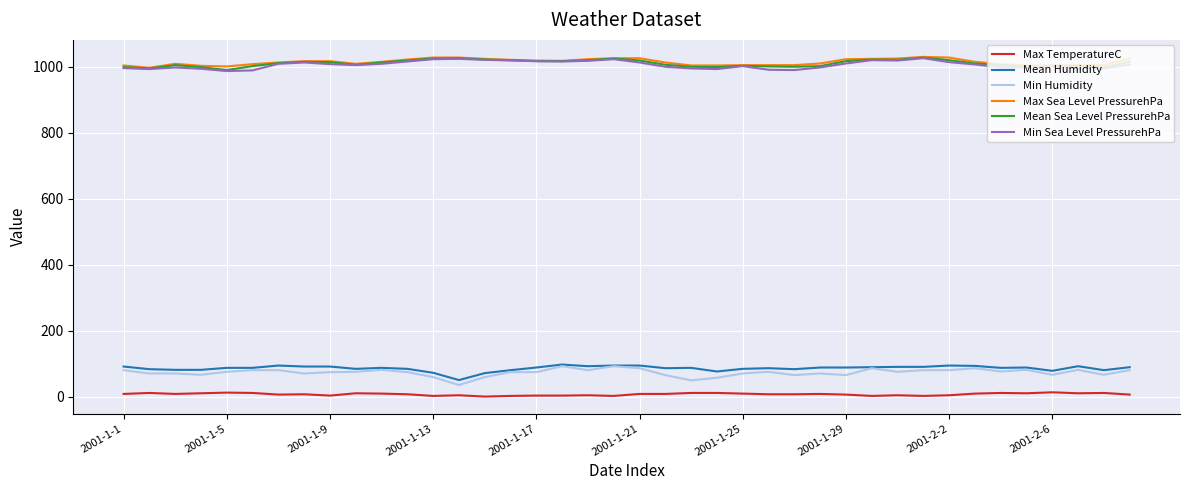

True or false: Min Sea Level PressurehPa and Mean Humidity cross at least once.

False